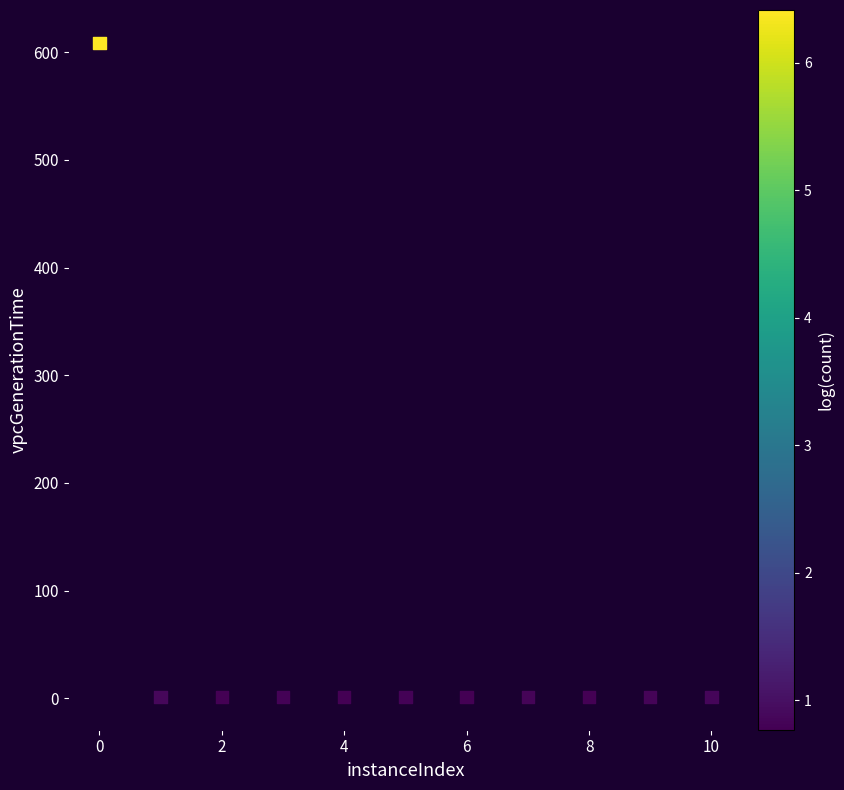

What is the average Y value?

56.5